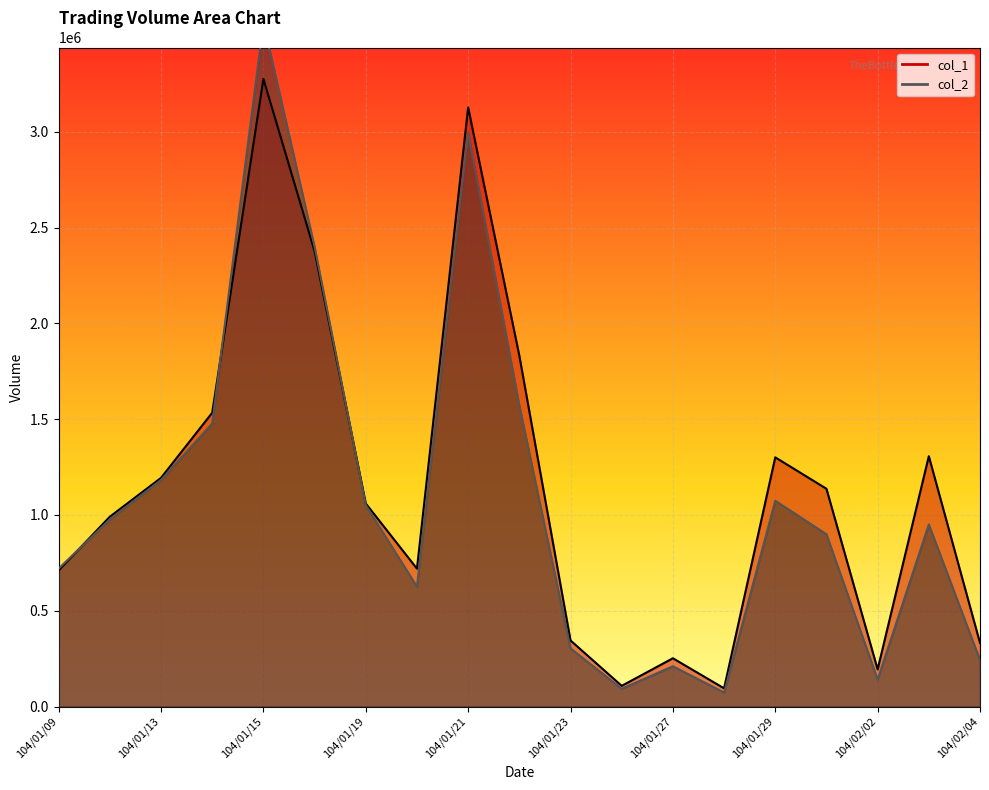

How many lines are shown in the chart?

2